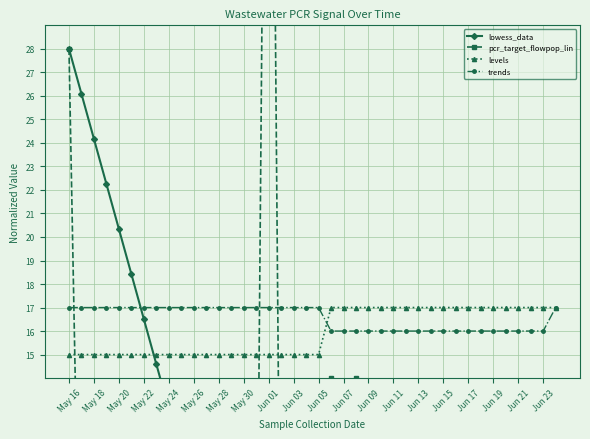

The value of levels at Jun 23 is 30. True or false?

False